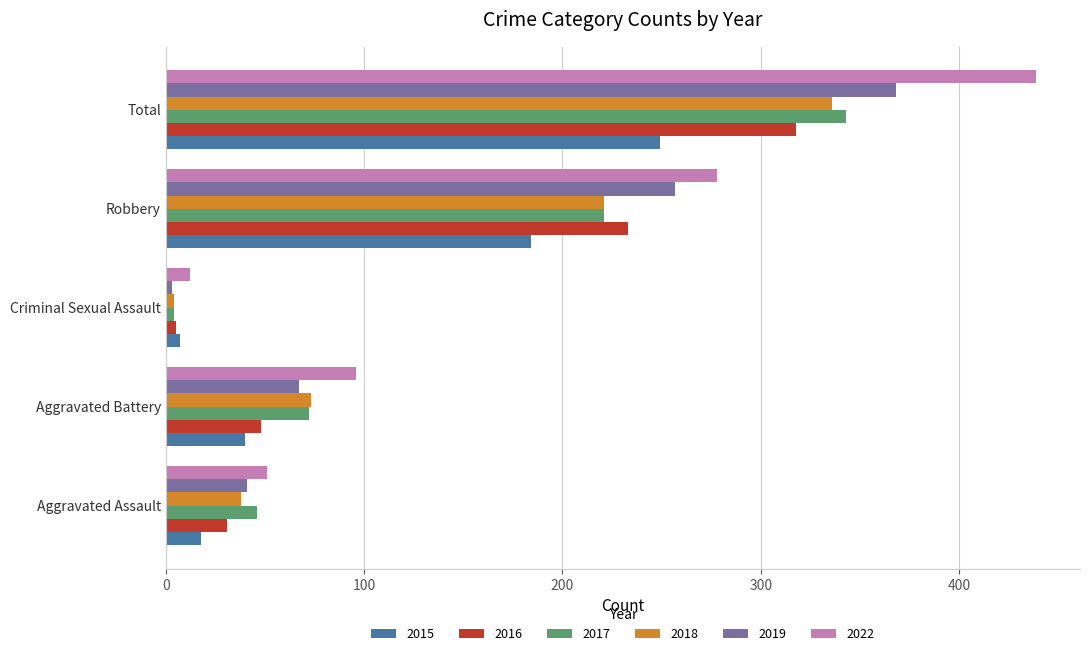

What is the difference between the highest and lowest values at Robbery?

94